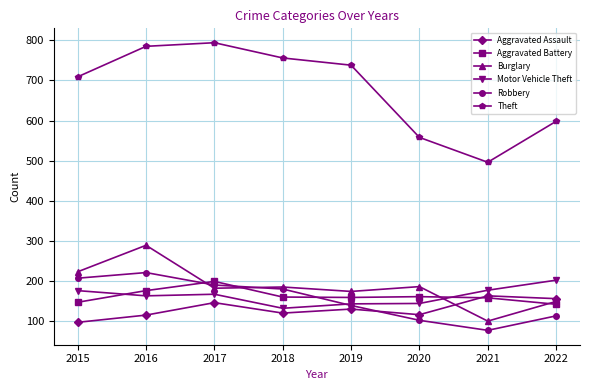

How many lines are shown in the chart?

6